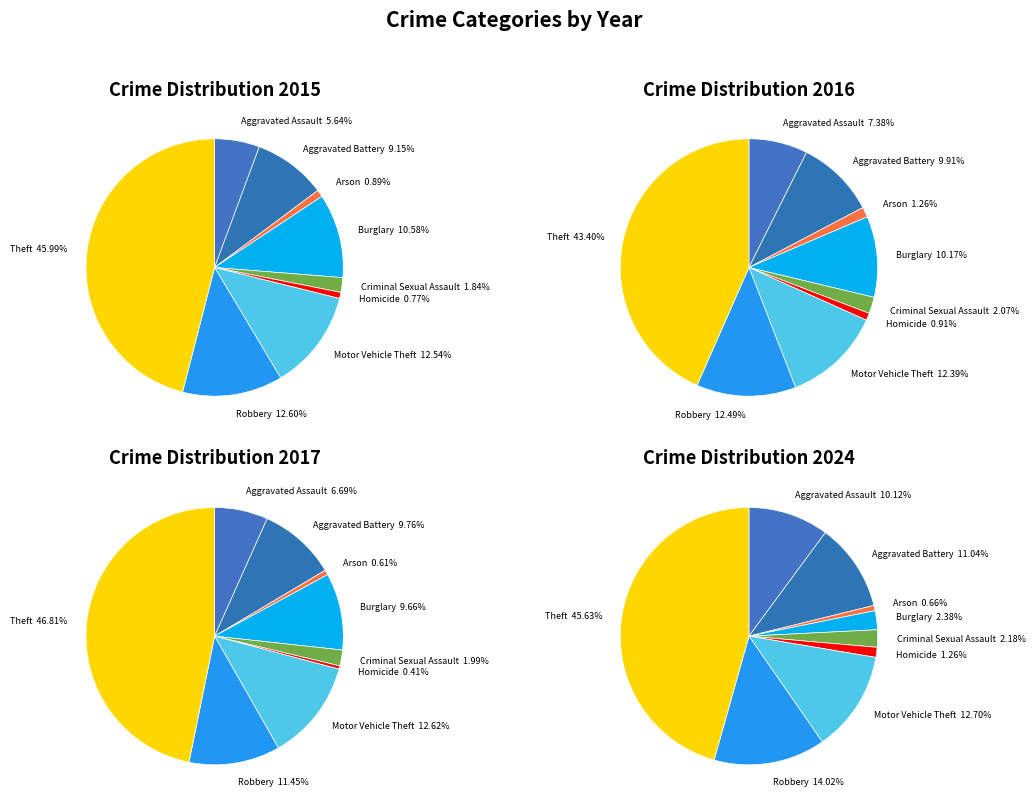

To the nearest percent, what is the average slice percentage?

11%